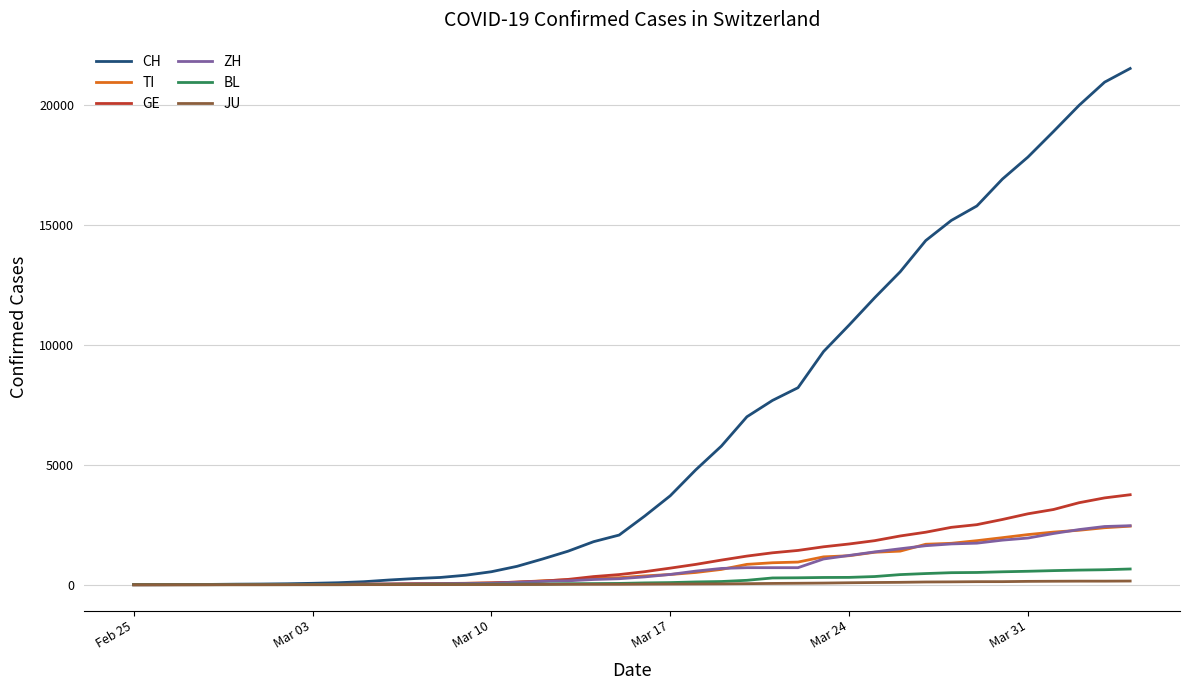

Which series has the largest range (max minus min)?

CH